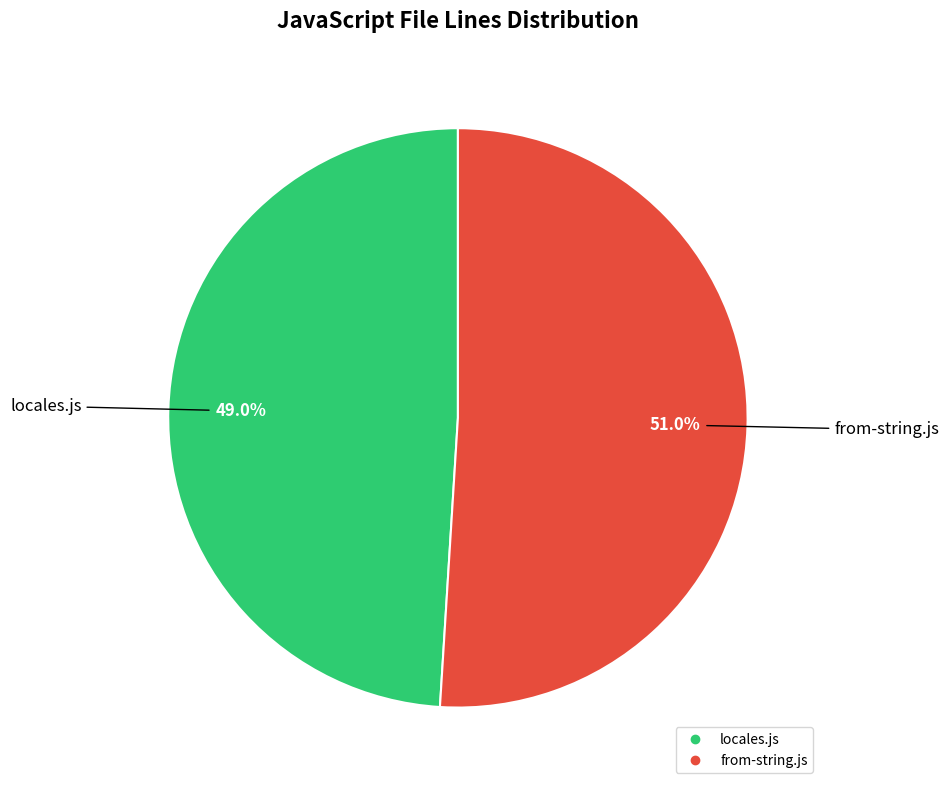

To the nearest percent, what portion does locales.js represent?

49%